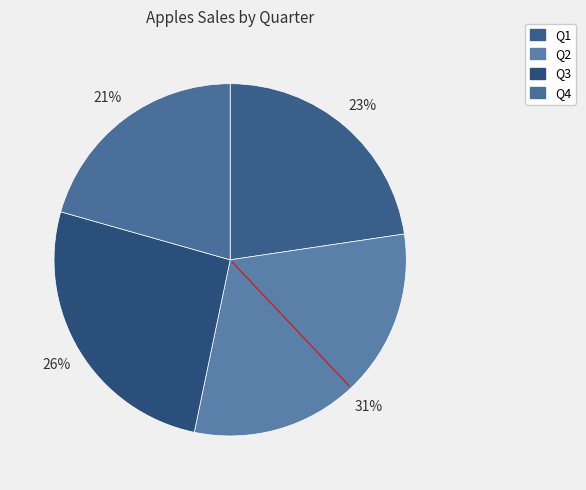

Does Q1 account for over 50% of the chart?

No